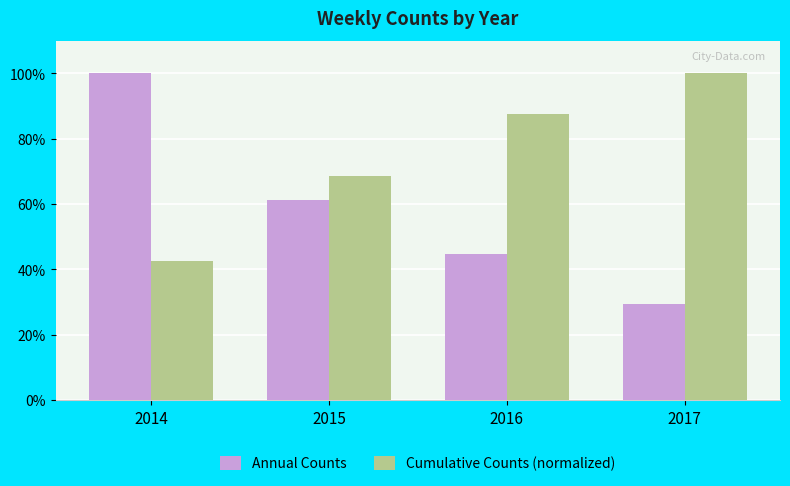

Read the Cumulative Counts (normalized) value at 2017.

100.0